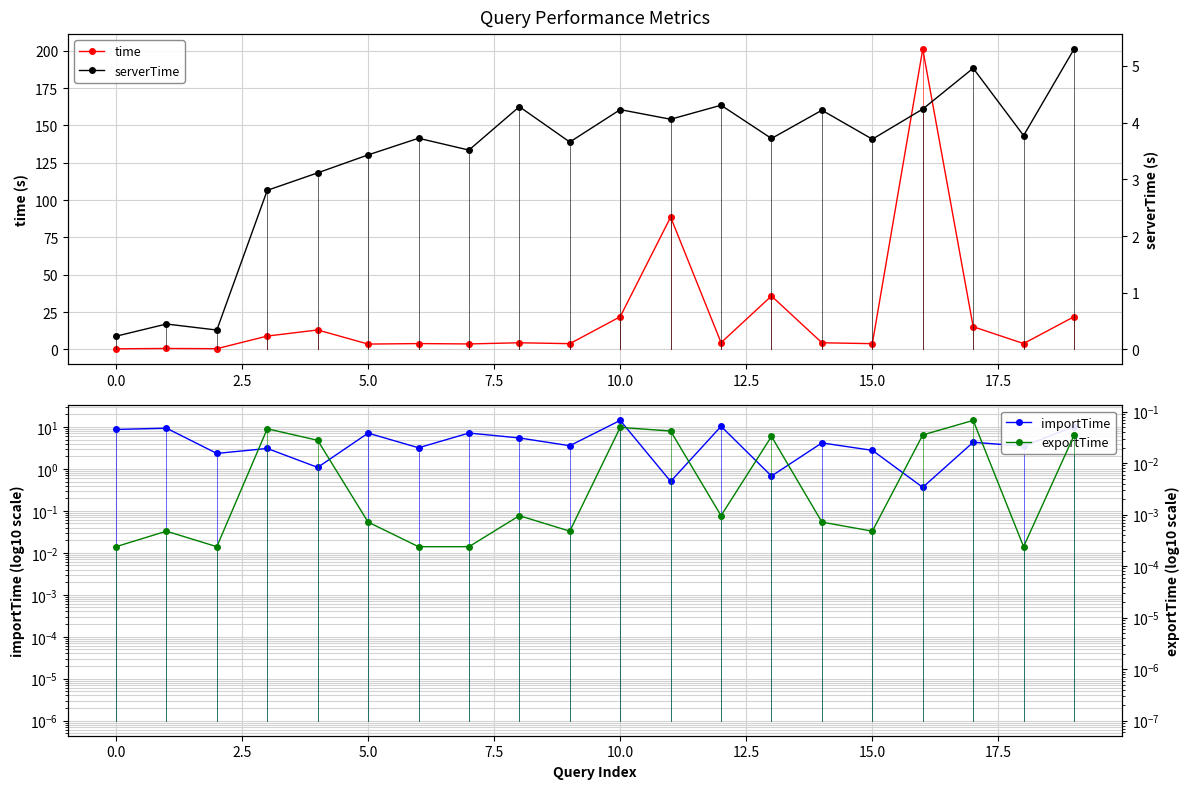

What is the lowest value of the importTime series?

0.4